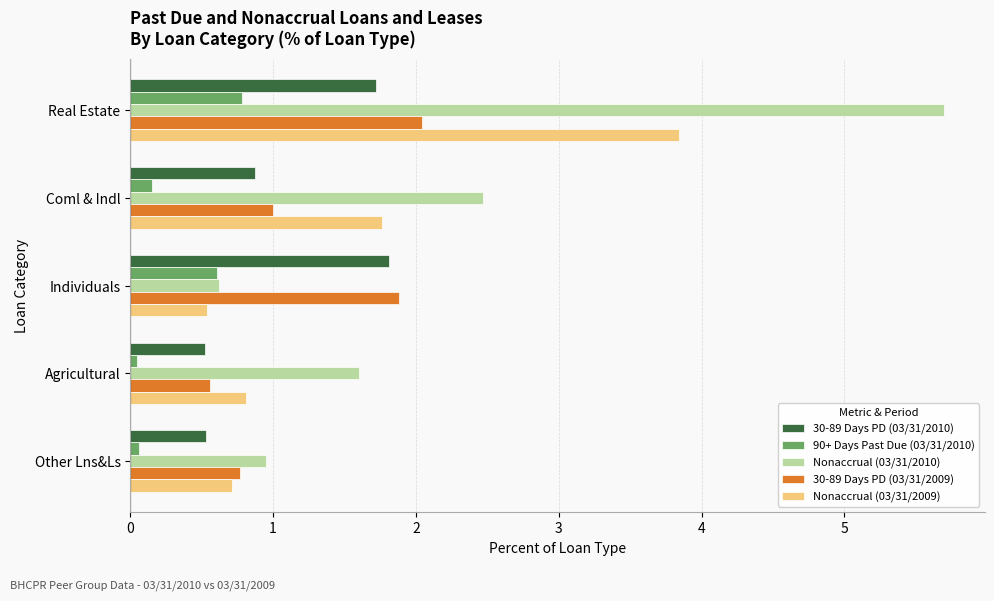

What is the difference between the maximum and minimum values in the 30-89 Days PD (03/31/2010) series?

1.3